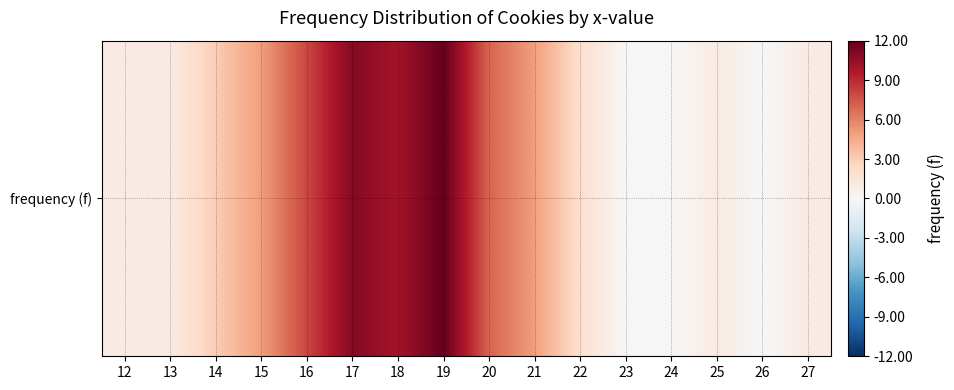

At which label does the data first exceed 3?

15